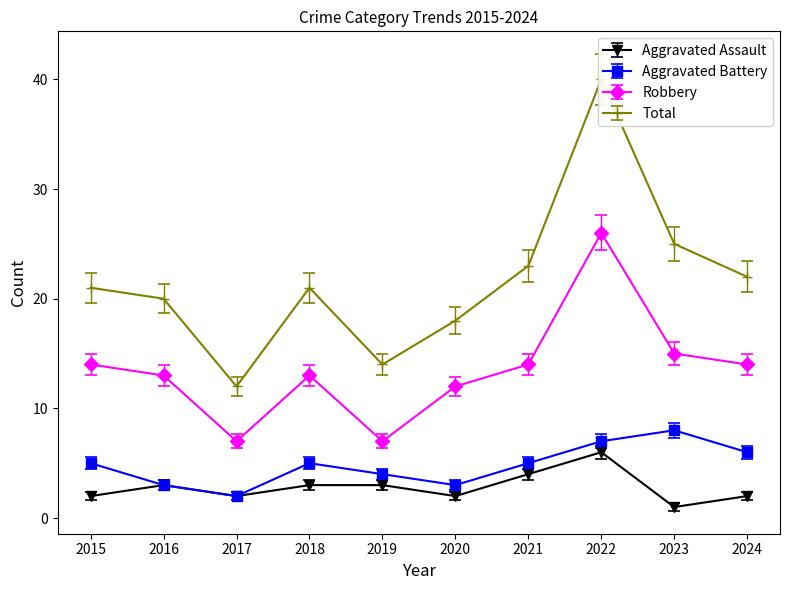

How many lines are shown in the chart?

4